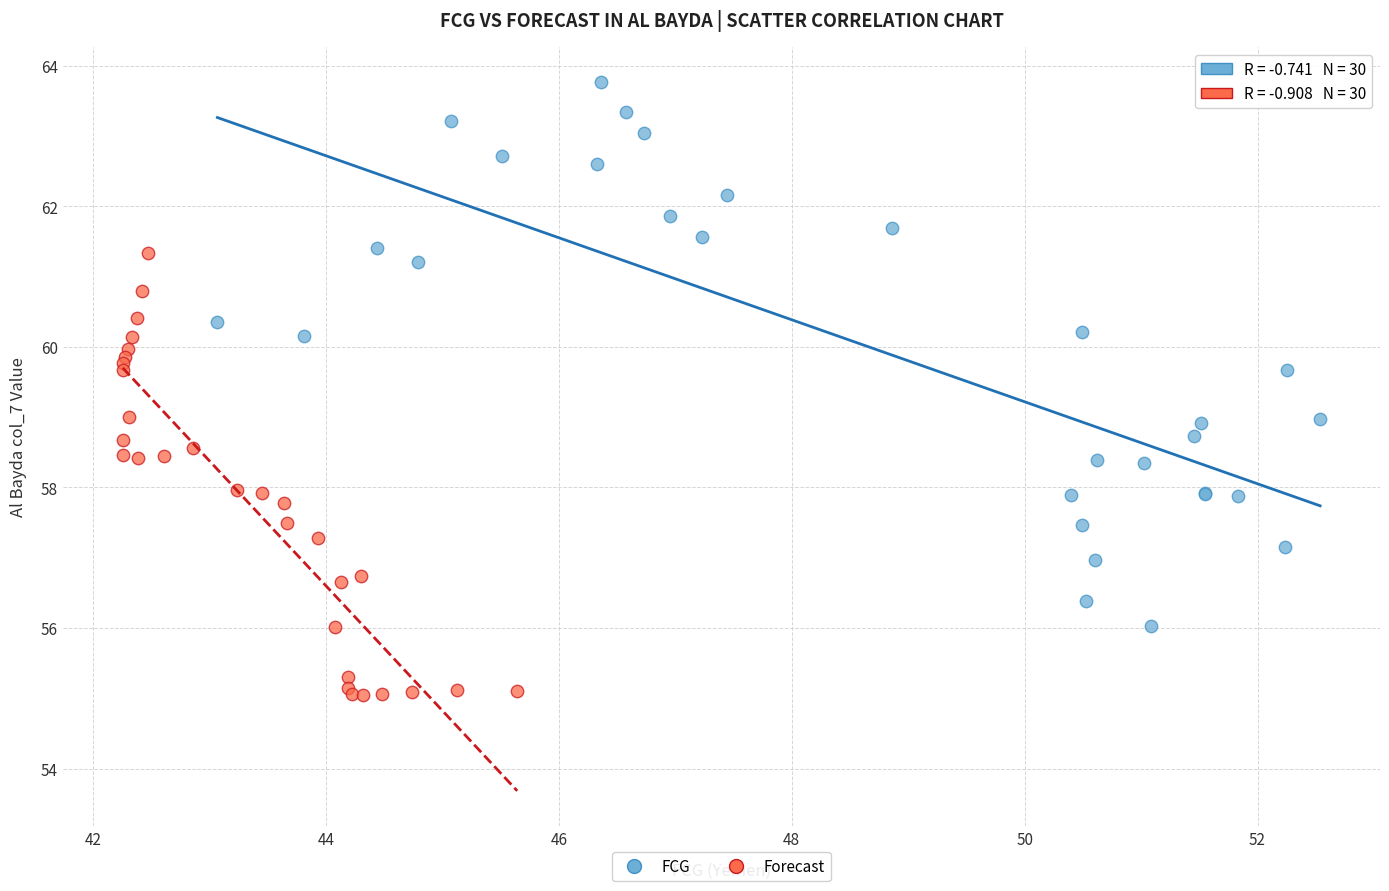

What are all the series names shown in the legend?

FCG, Forecast